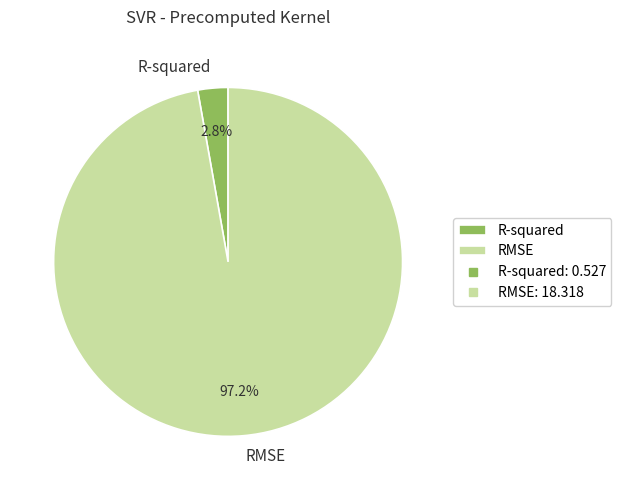

What percentage do R-squared and RMSE together represent?

100.0%